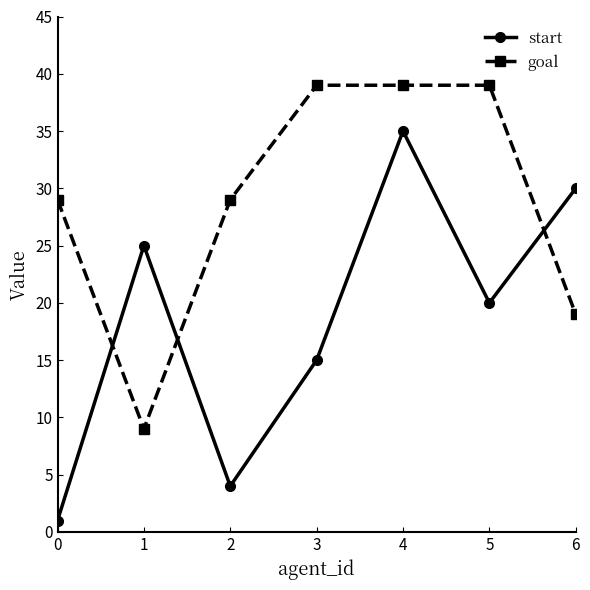

Which series changed the most between 1 and 2?

start